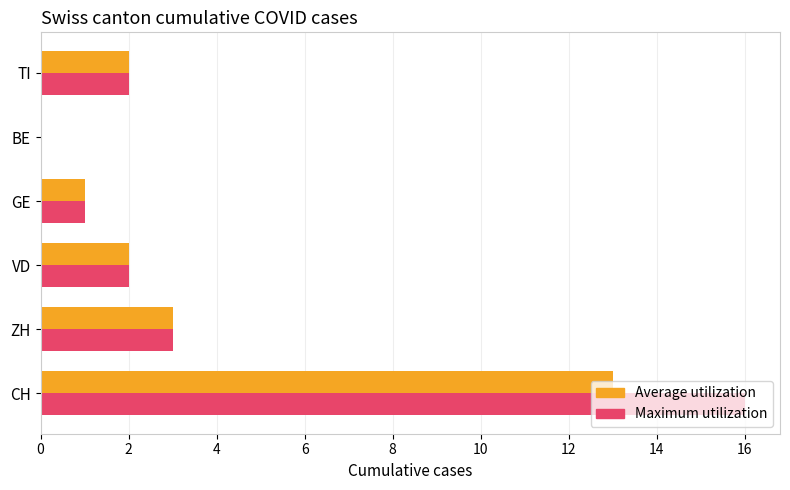

What is the maximum value shown in the chart?

16